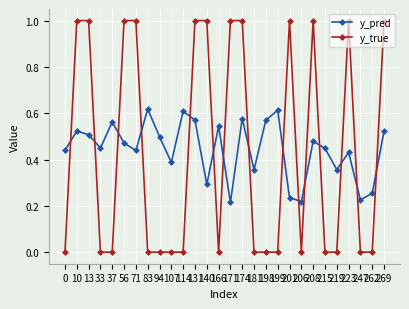

Between 71 and 269, which series saw the biggest shift?

y_pred